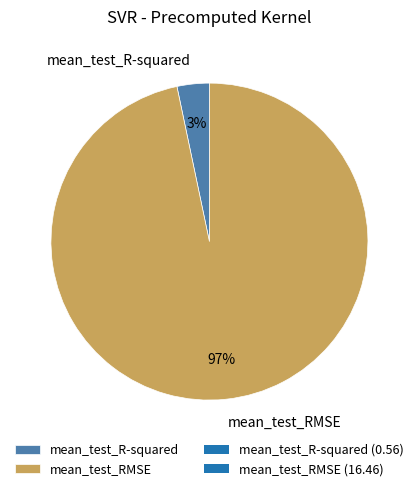

What is the smallest slice in the pie chart?

mean_test_R-squared